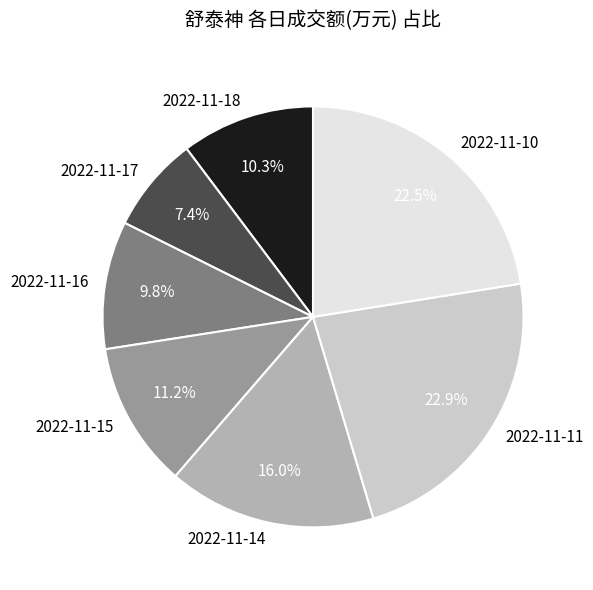

Combined, do 2022-11-14 and 2022-11-18 account for over 50%?

No